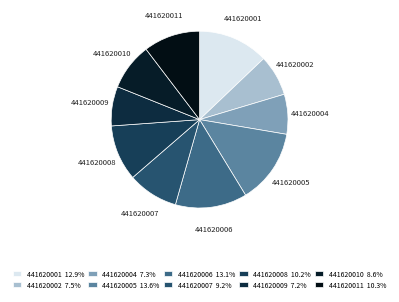

To the nearest percent, what percentage of the pie is 441620011?

10%